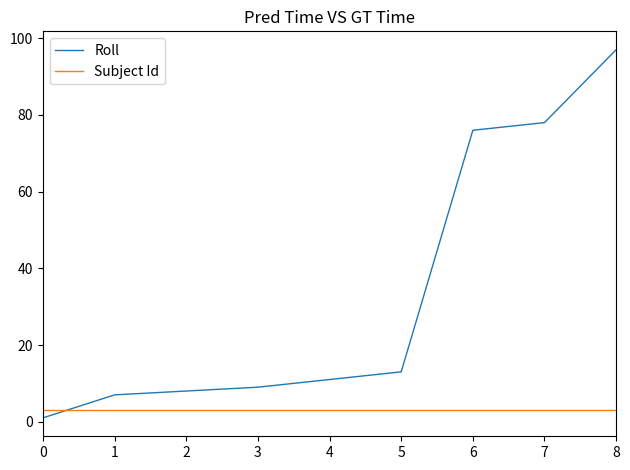

The Subject Id series shows 3 at 4. True or false?

True